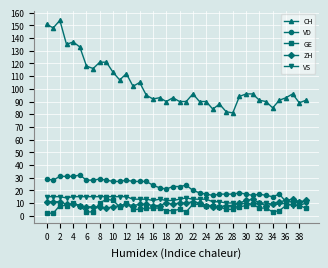

True or false: ZH and CH cross at least once.

False